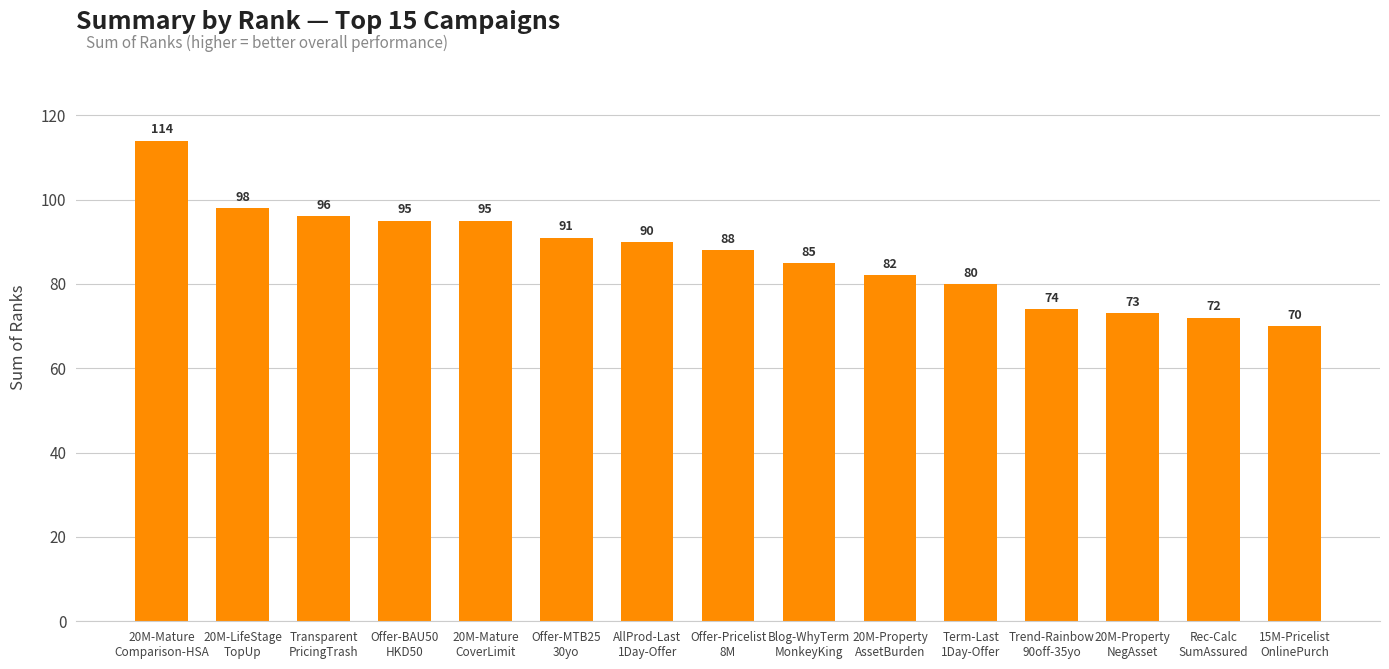

How many distinct data groups are displayed?

1